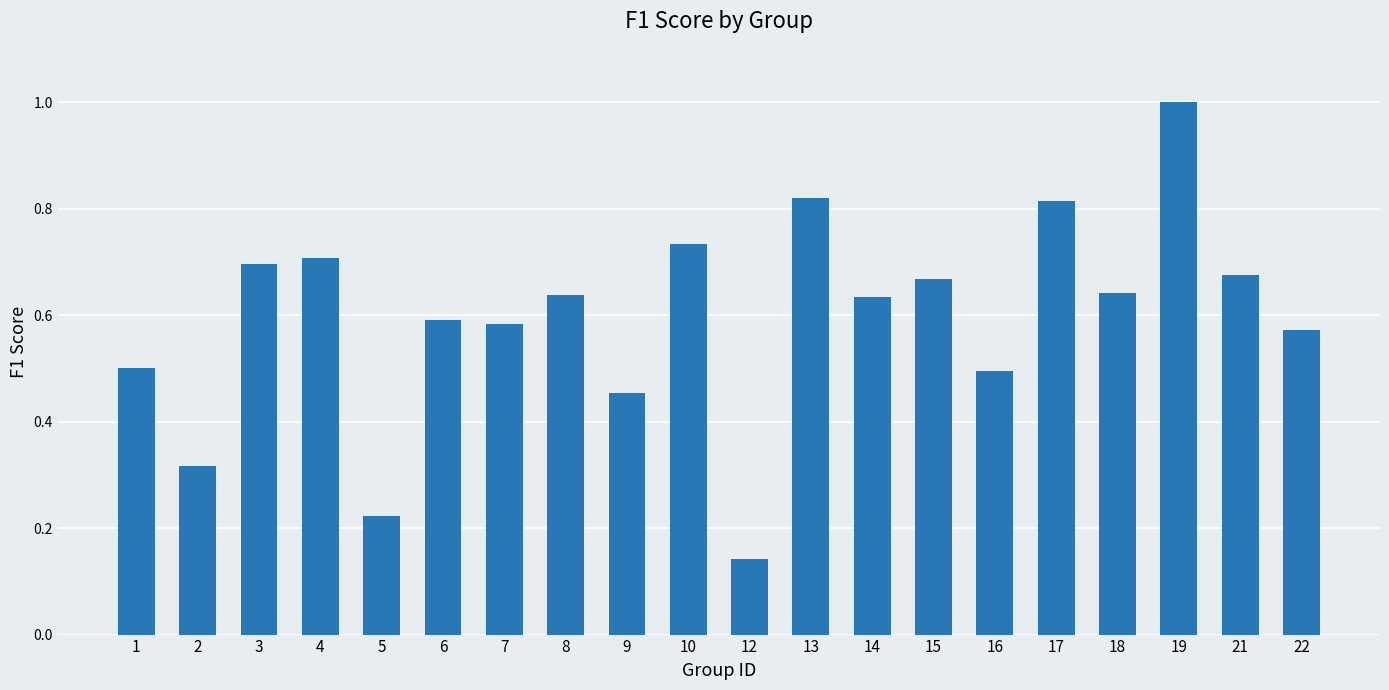

Between 9 and 3, which is larger?

3